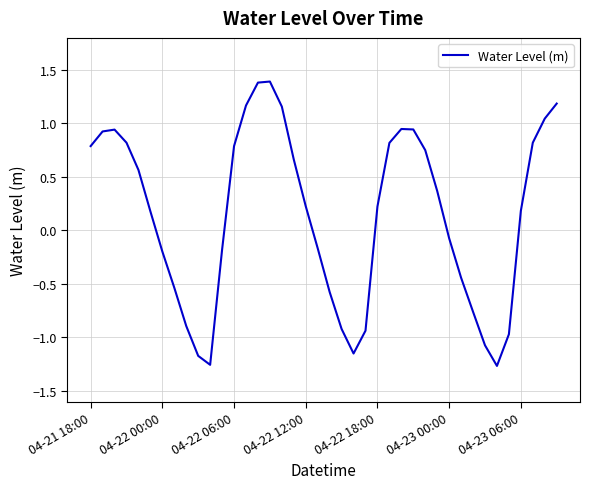

What is the difference between the maximum and minimum values?

2.7